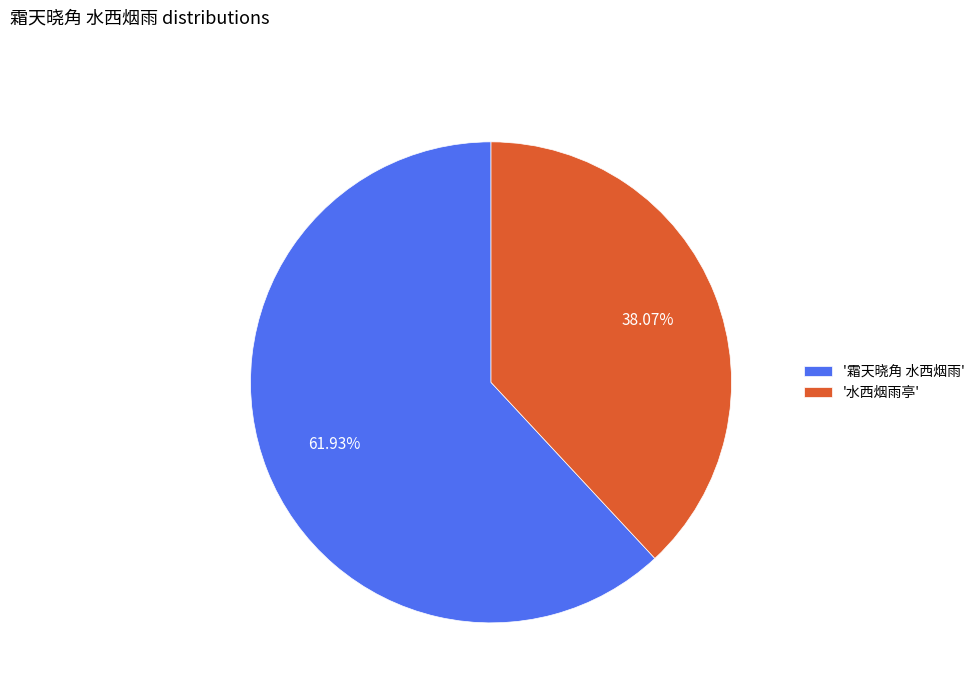

What is the ratio of the value at '水西烟雨亭' to the value at '霜天晓角 水西烟雨'?

0.6